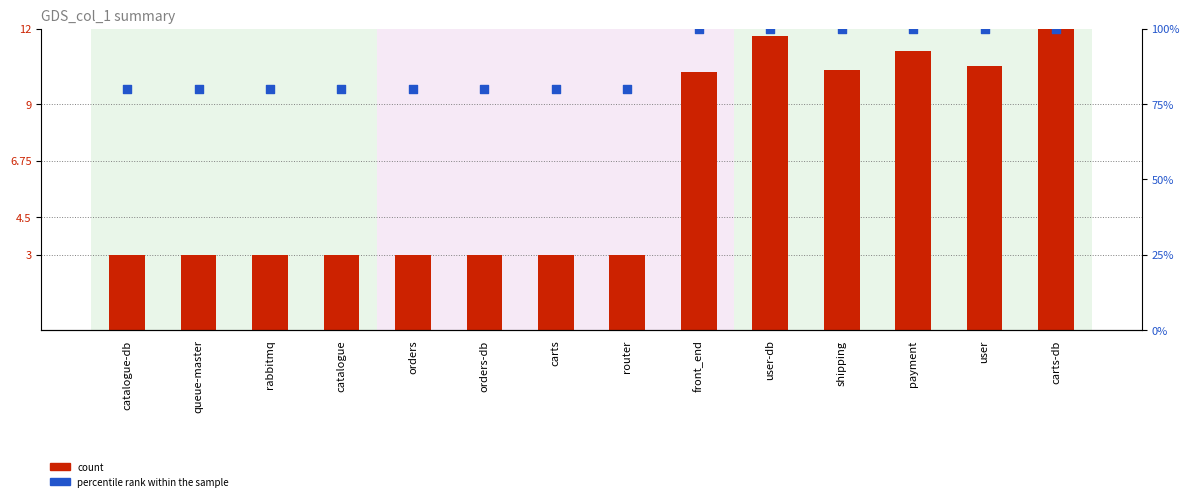

At how many categories does at least one series exceed 98?

6